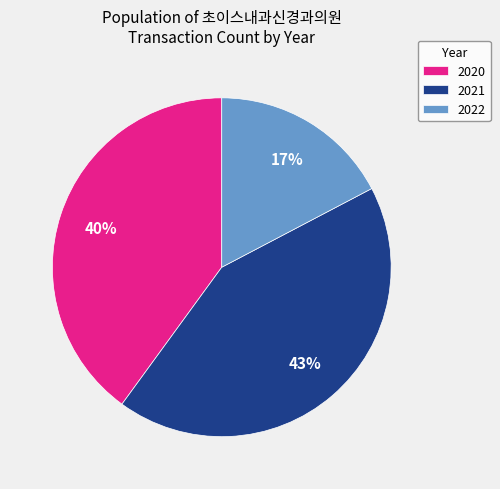

What is the smallest slice in the pie chart?

2022